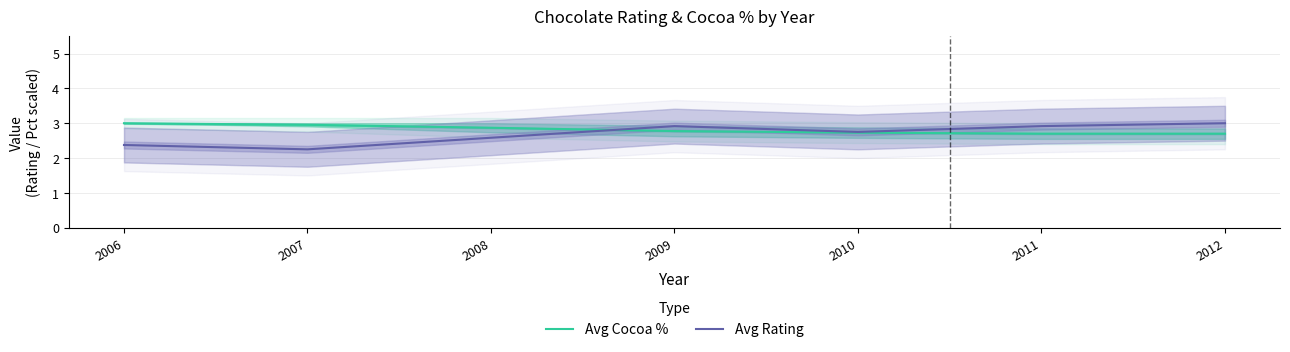

Which series has the widest spread of values?

Avg Rating